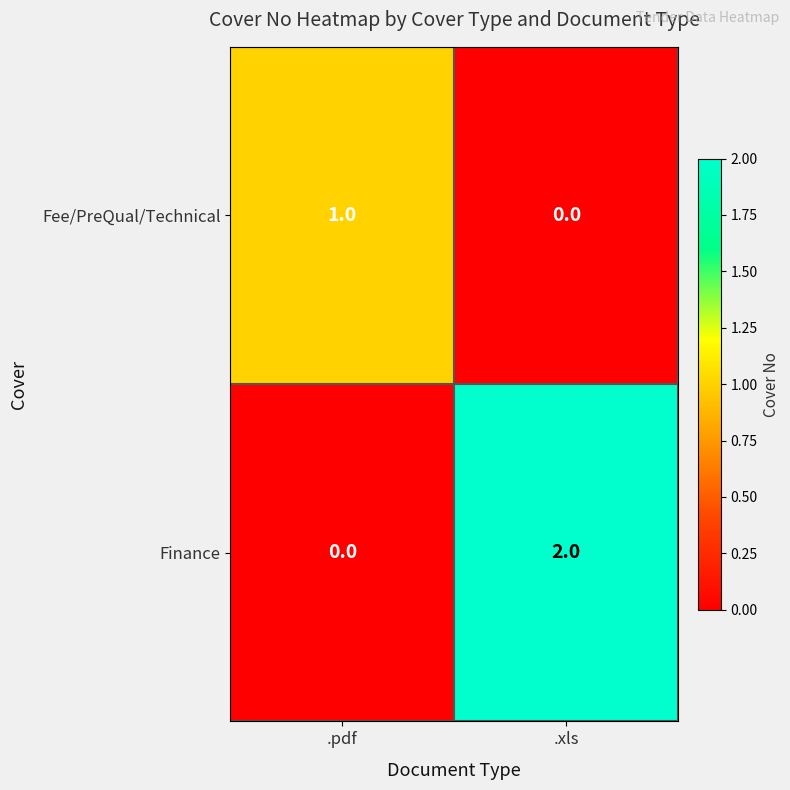

At which label is Finance closest to 1?

.pdf